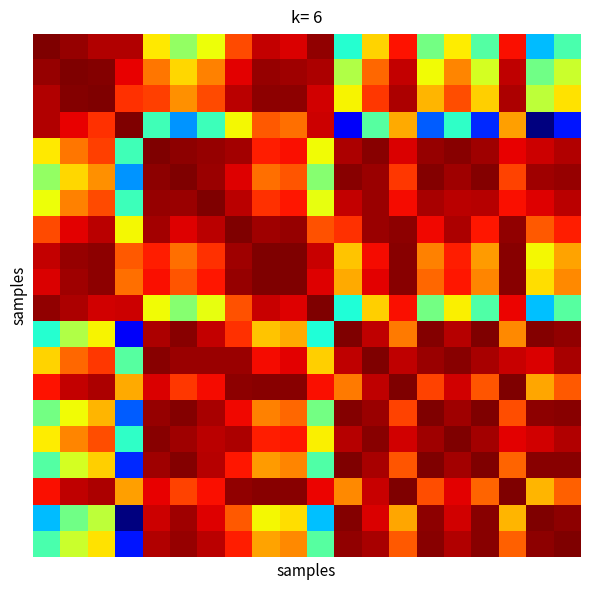

At which category does the chart reach its peak across all series?

2